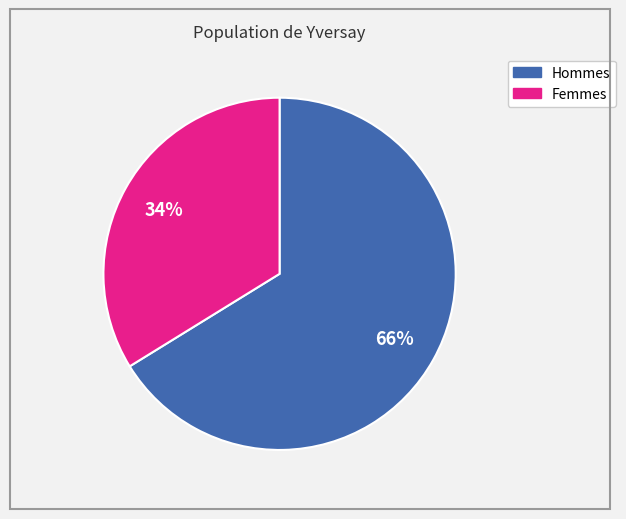

Does any single category account for the majority?

Yes